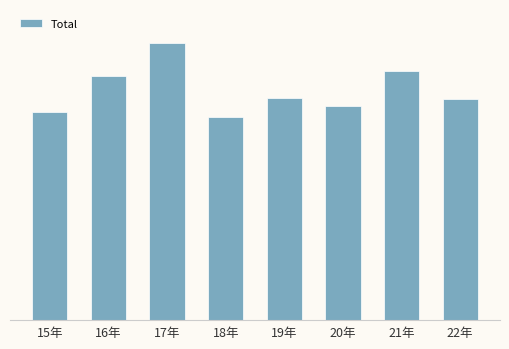

Are the bars grouped side by side (vs. stacked)?

No